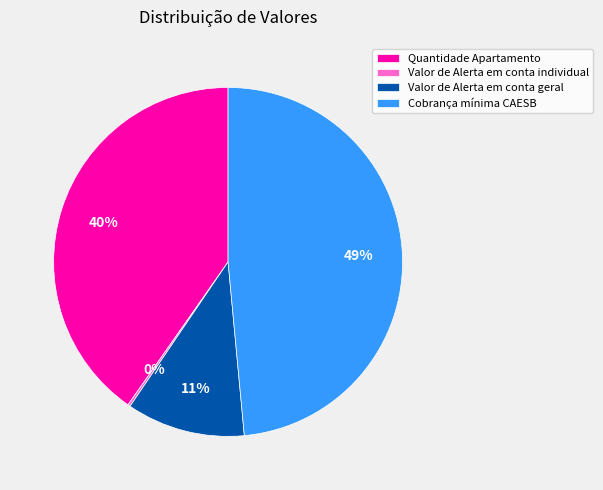

Does Cobrança mínima CAESB represent more than half of the total?

No